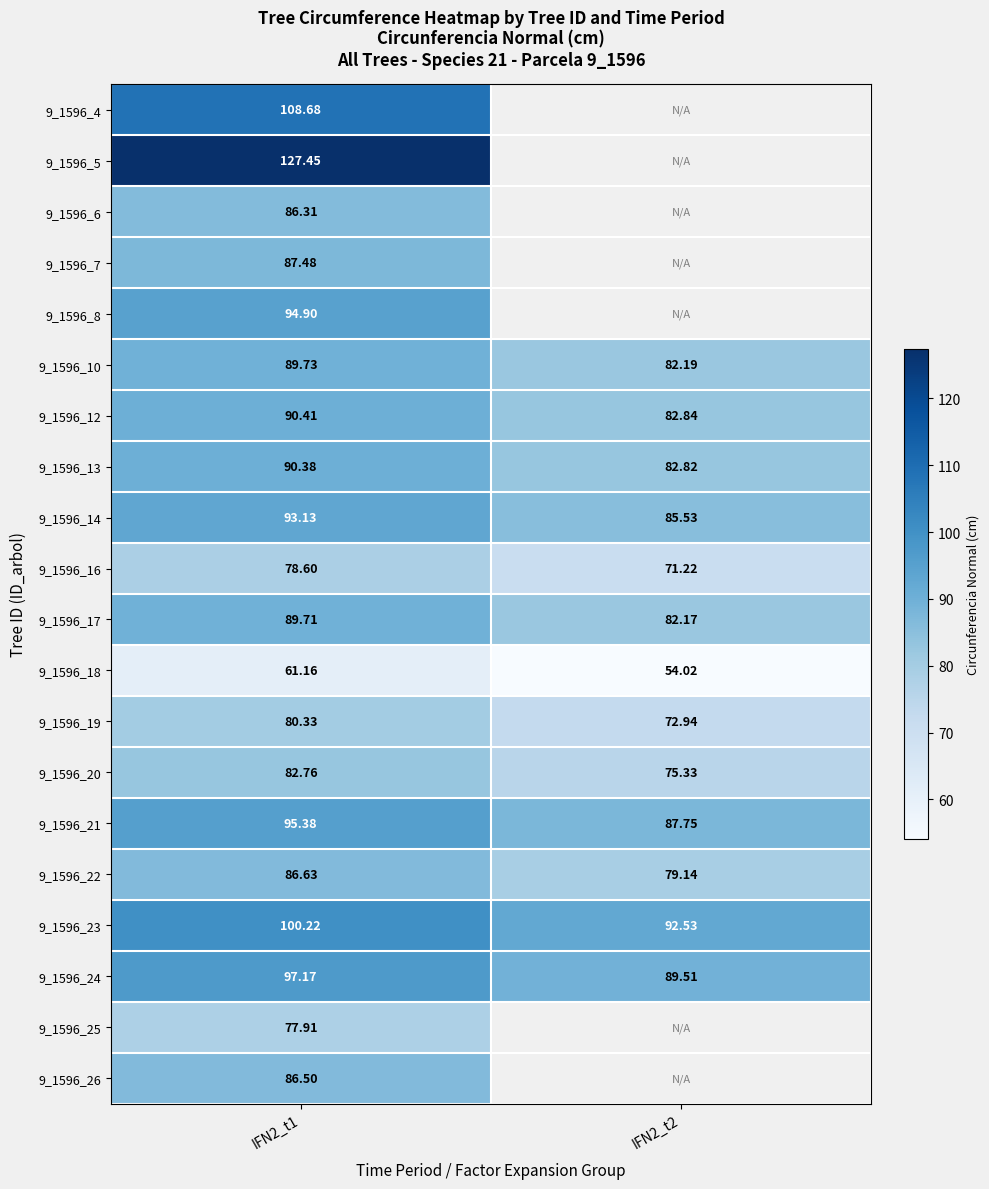

Where does the 9_1596_20 series first go above 82?

IFN2_t1